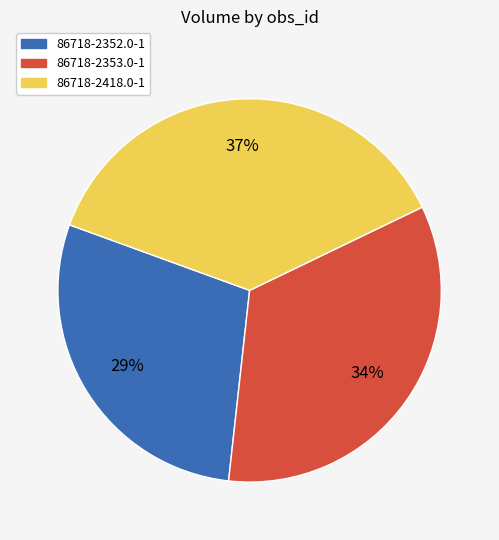

Which has a higher value, 86718-2418.0-1 or 86718-2353.0-1?

86718-2418.0-1